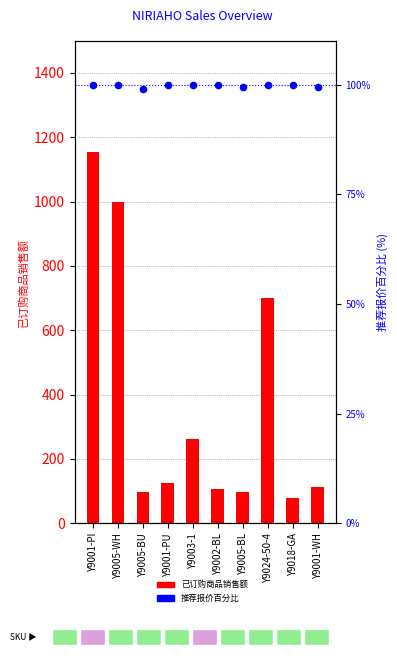

Which series reaches the maximum Y coordinate?

已订购商品销售额